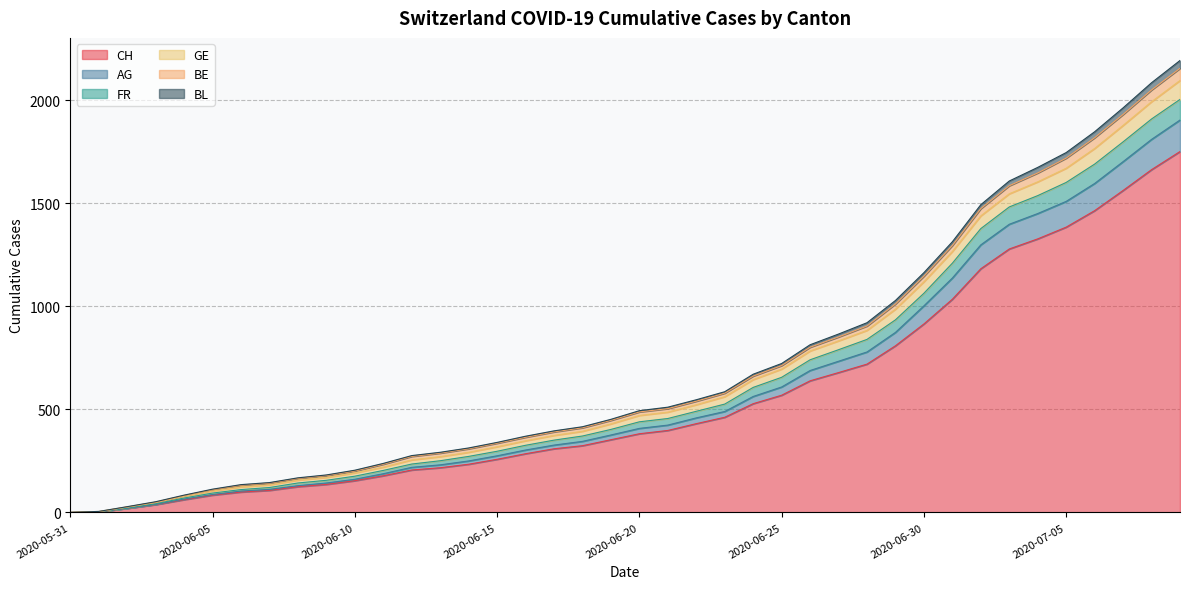

At which category is the sum across all series the highest?

2020-07-09